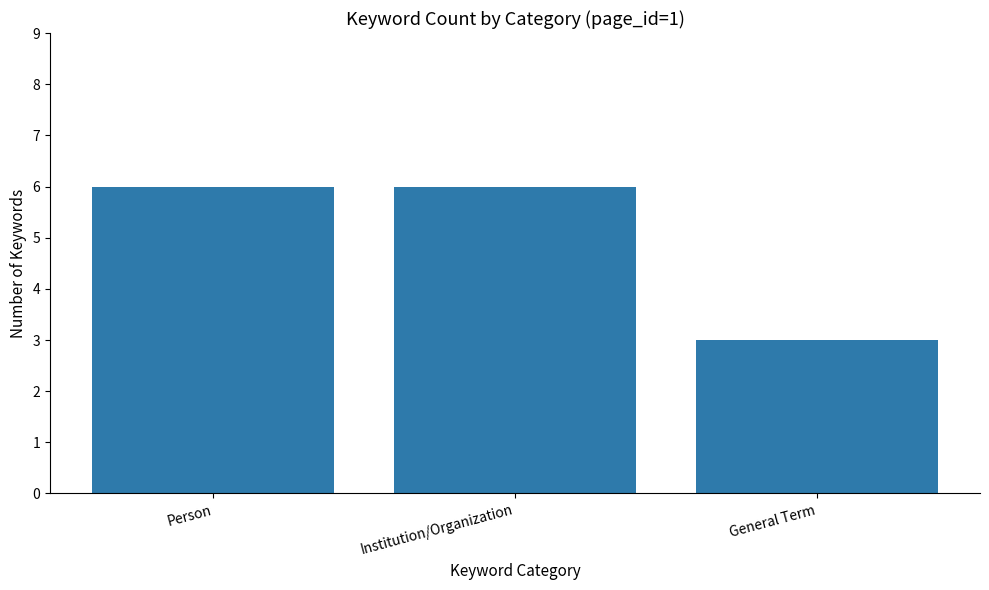

What is the sum of all values?

15